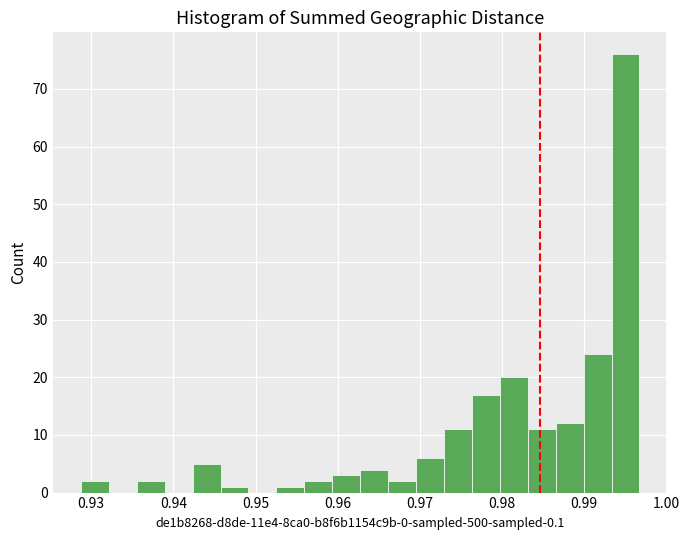

Around what value on the x-axis is the tallest bar? Give the approximate position of its centre, as read against the axis.

0.995